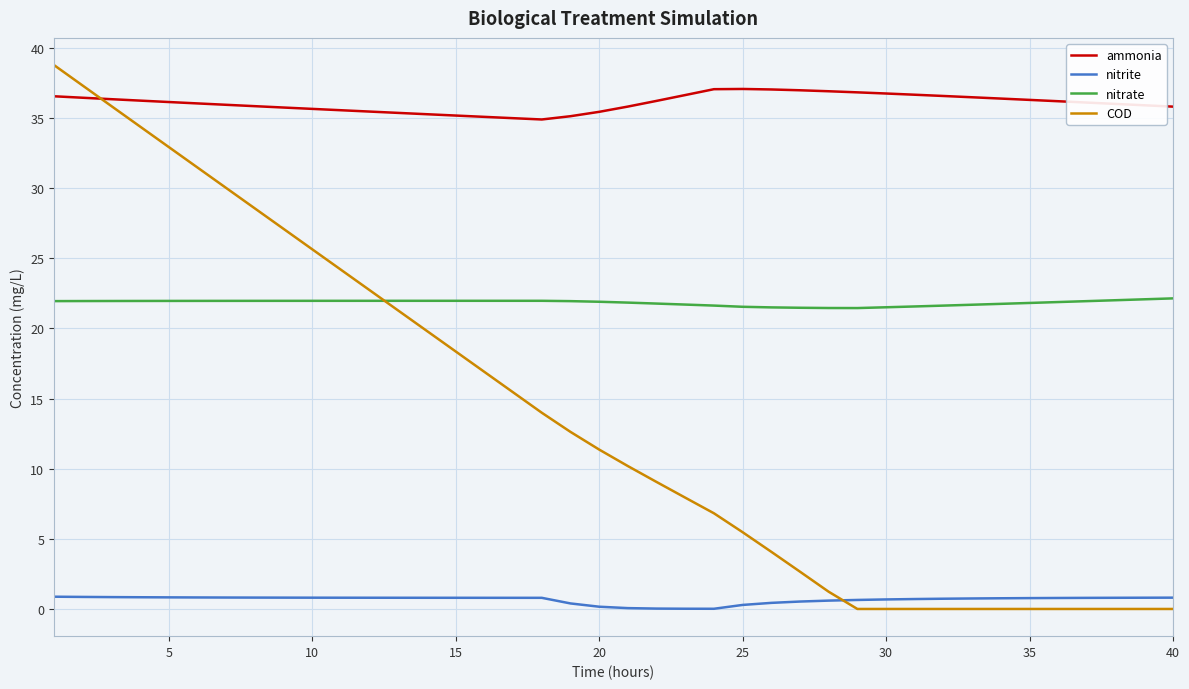

What is the minimum value for ammonia?

34.9